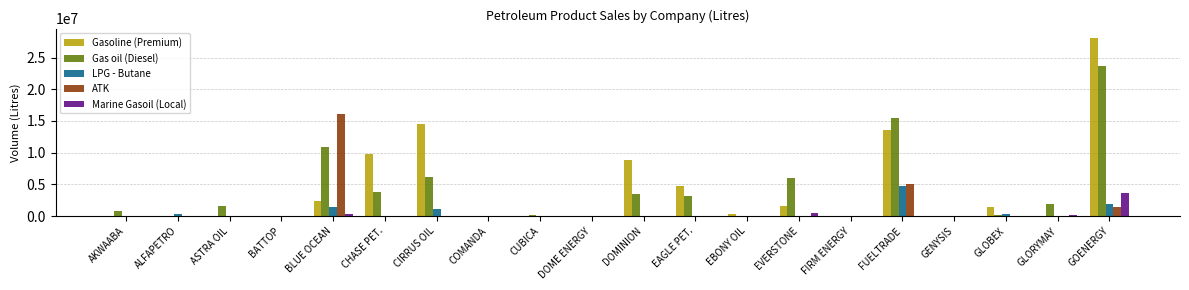

Between EVERSTONE and GLOBEX, which series saw the biggest shift?

Gas oil (Diesel)